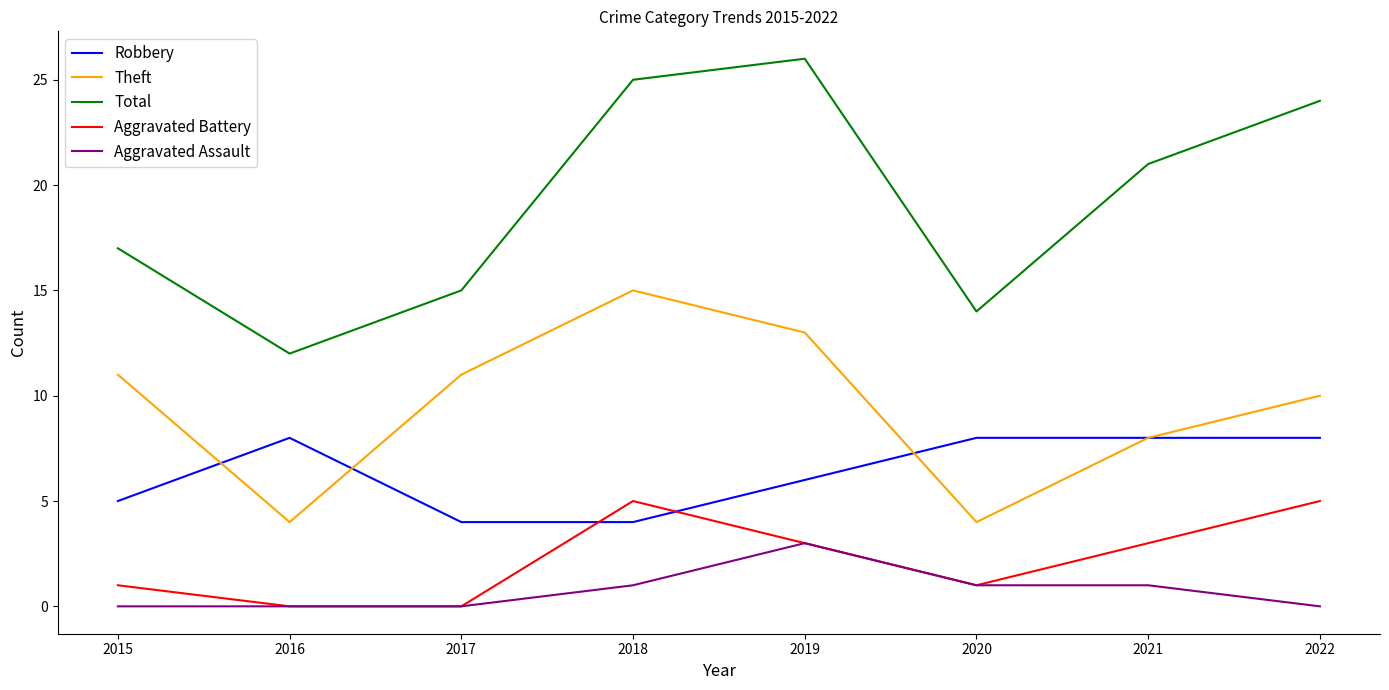

What are all the series names shown in the legend?

Robbery, Theft, Total, Aggravated Battery, Aggravated Assault